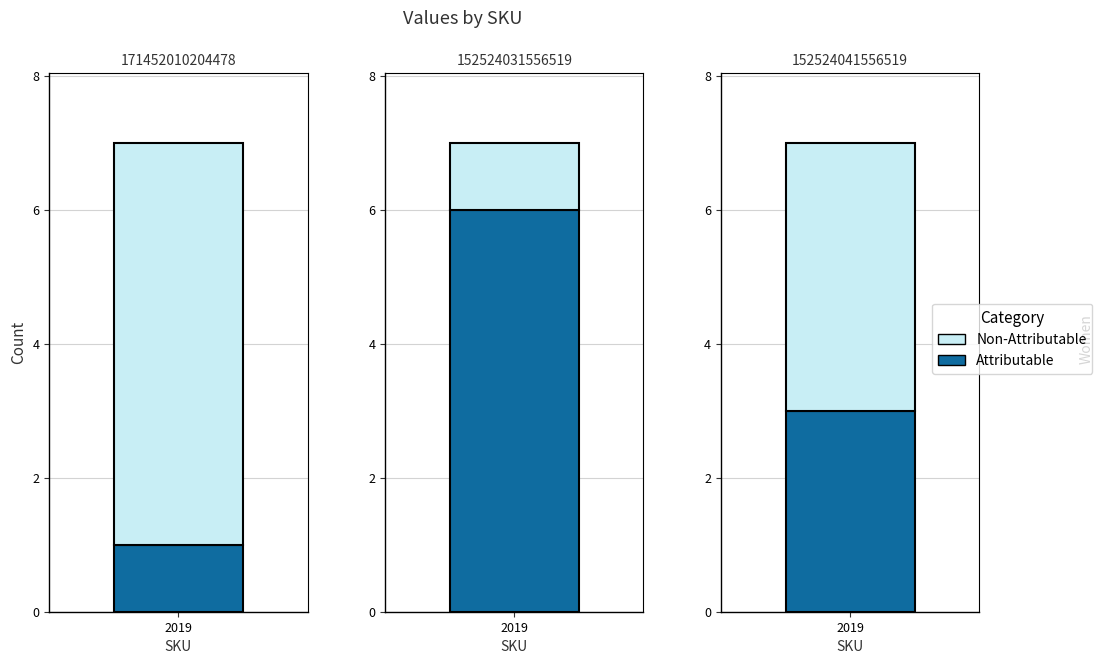

What is the smallest value displayed?

1